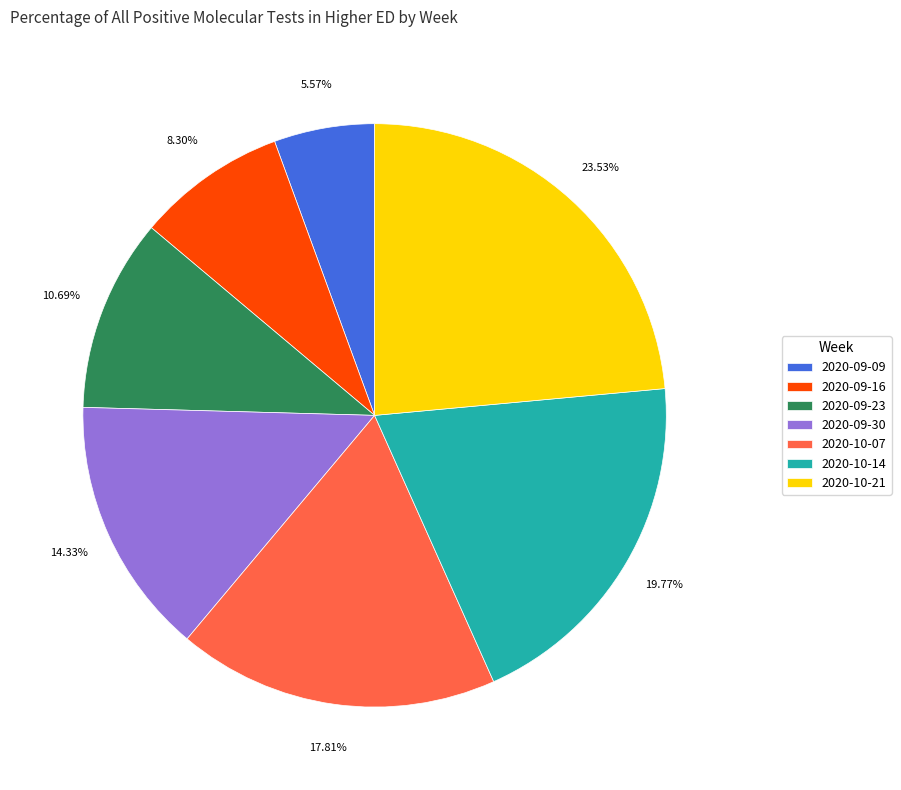

The 2020-10-07 slice represents 30% of the pie. True or false?

False